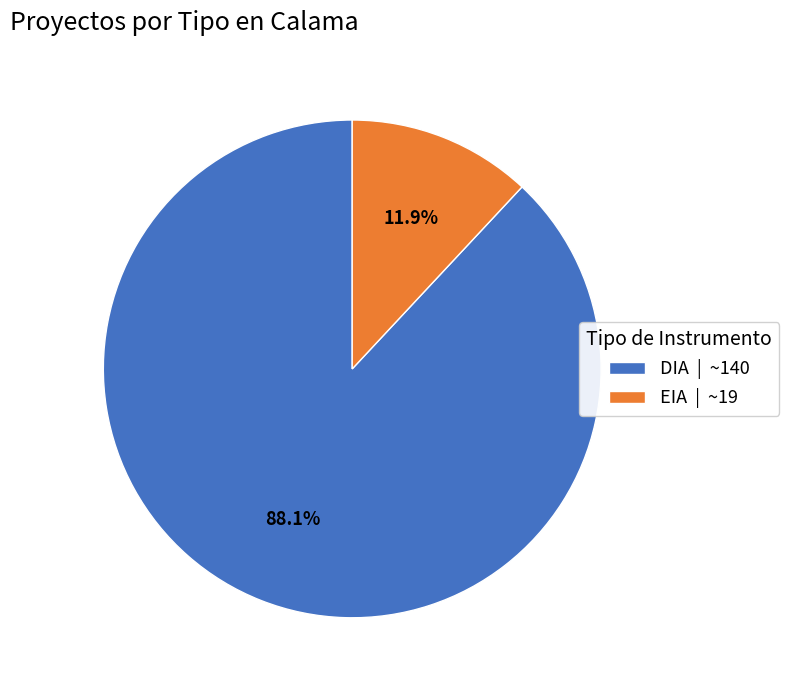

Between EIA | ~19 and DIA | ~140, which is larger?

DIA | ~140